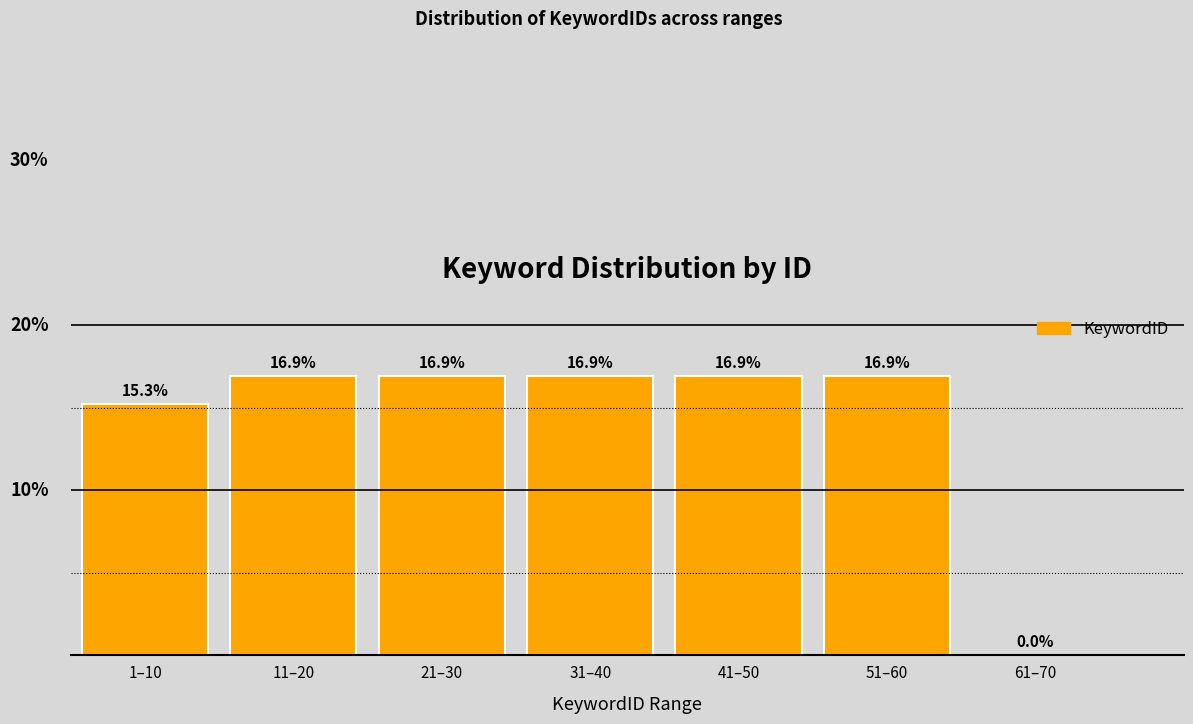

Where is the data nearest to the value 8?

1–10